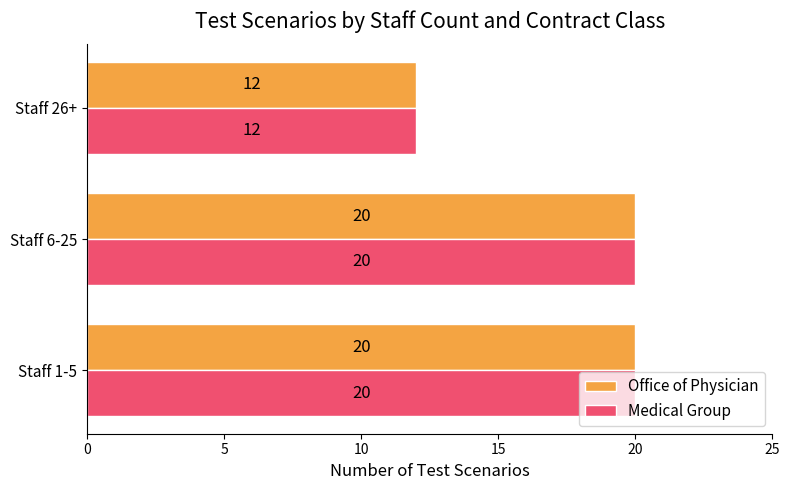

What is the minimum value shown in the chart?

12